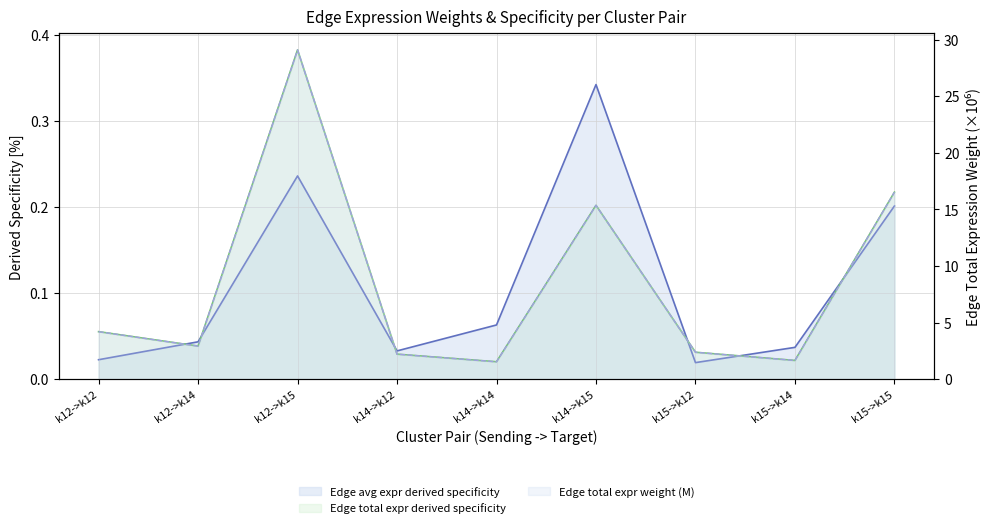

Which series has the largest range (max minus min)?

Edge total expr weight (M)